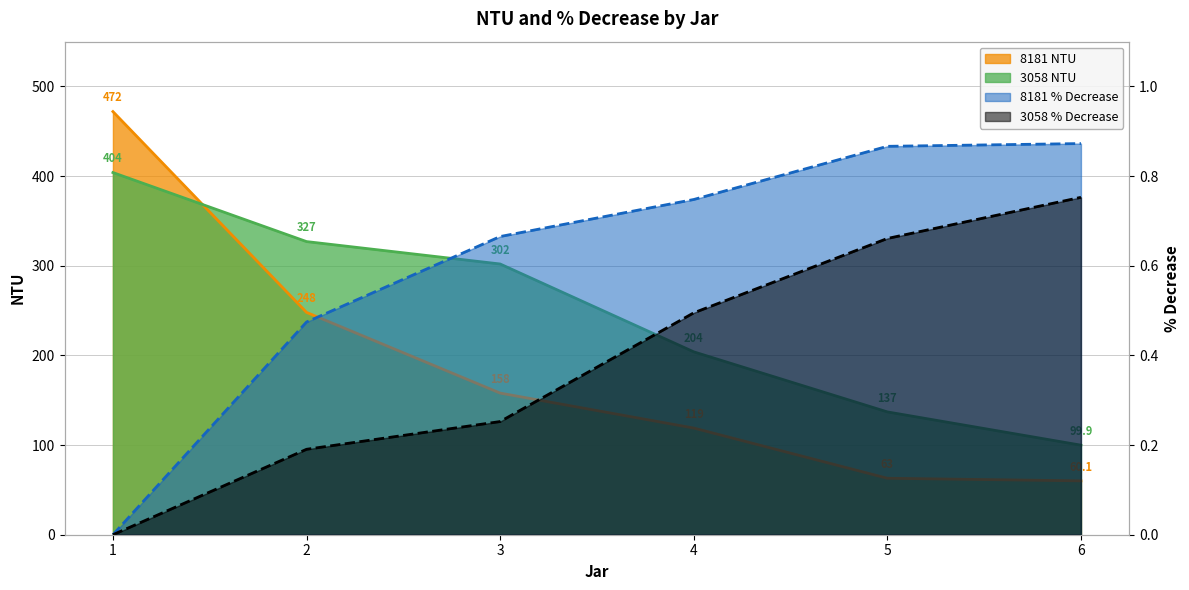

The 3058 NTU series shows 1.0 at 5. True or false?

False